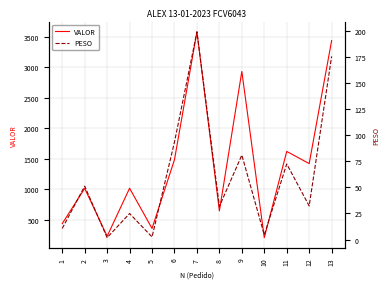

Rank the series by their maximum value, from lowest to highest.

PESO, VALOR